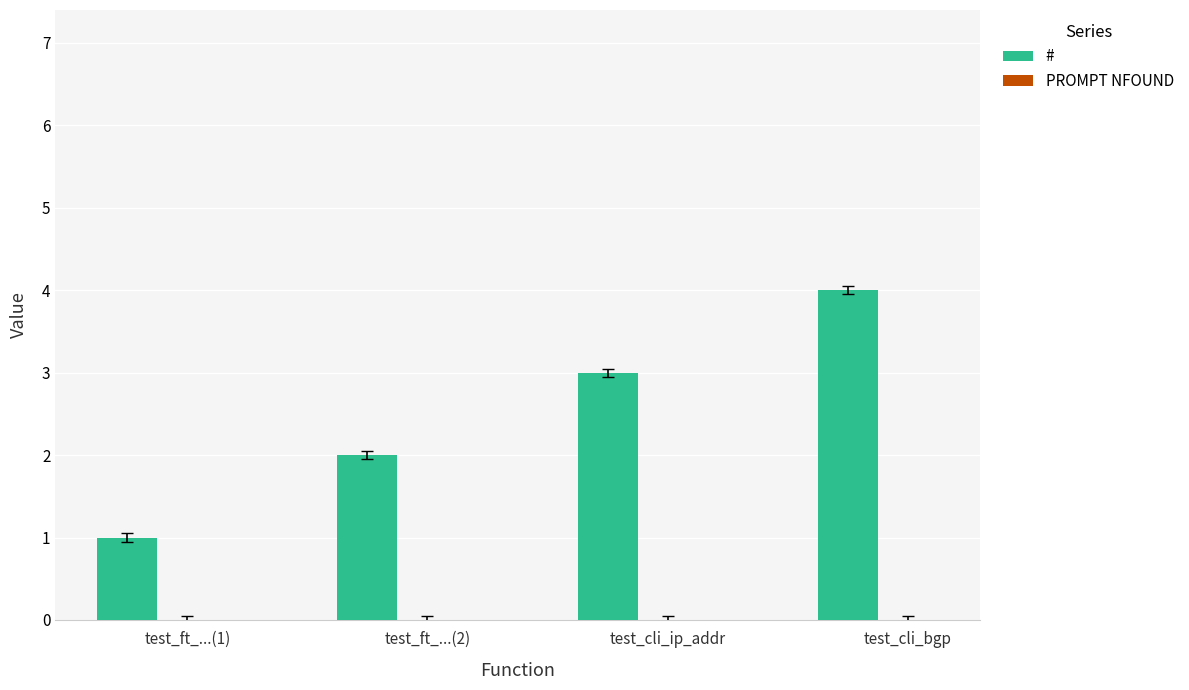

What is the greatest value displayed?

4